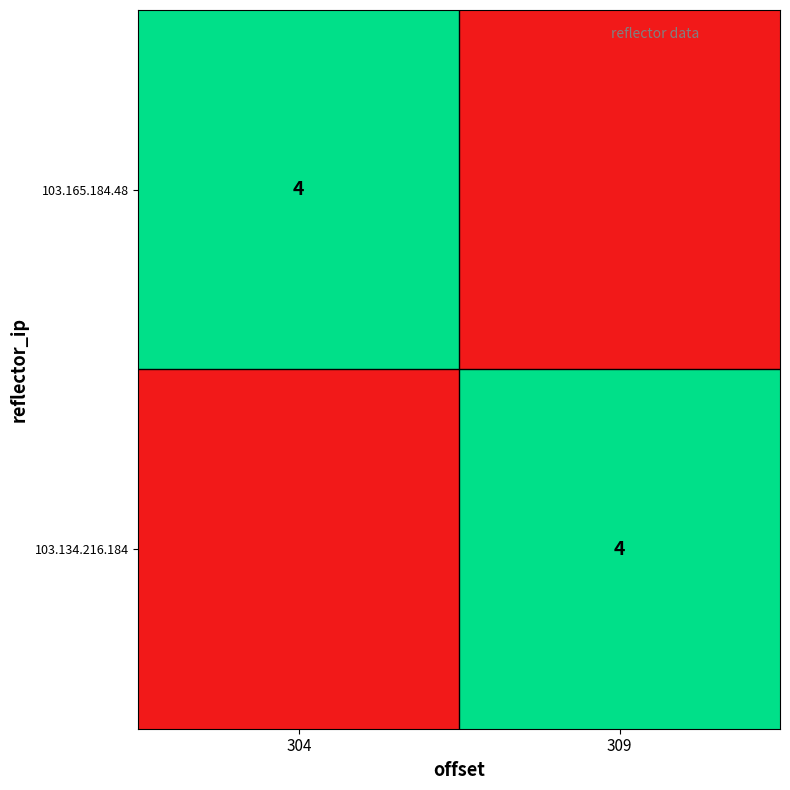

The value of 103.134.216.184 at 309 is 7. True or false?

False